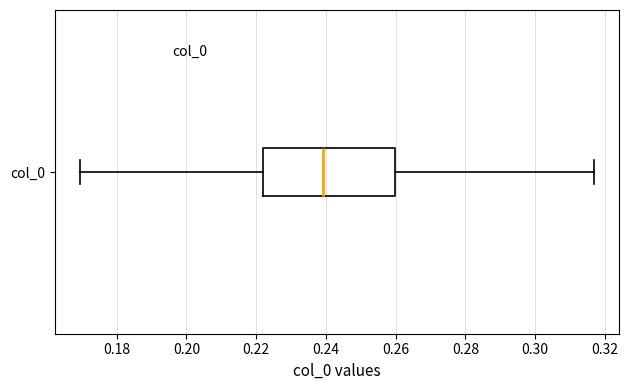

Read this box plot against the x-axis: the position of the median line, the range covered by the box, and the ends of both whiskers. The values are not printed on the chart, so give them approximately, as read against the axis.

median 0.240, box 0.222 to 0.260, whiskers 0.170 to 0.316